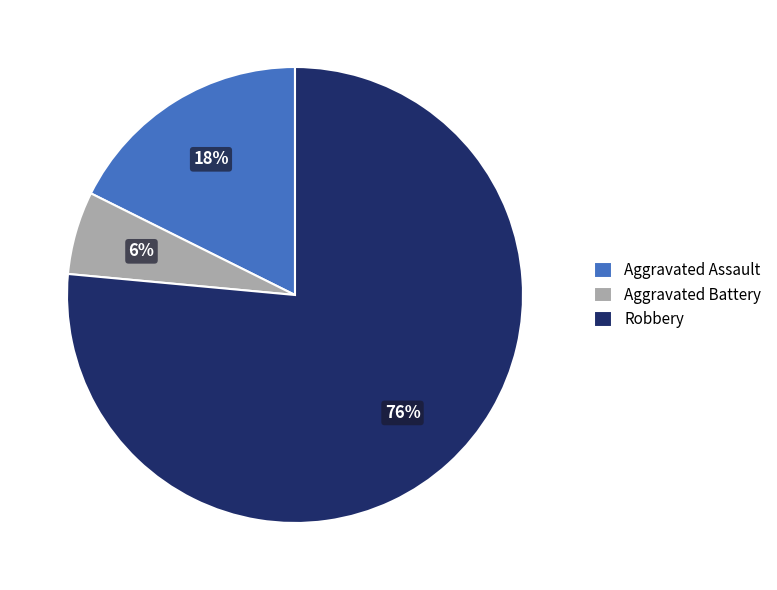

Between Robbery and Aggravated Assault, which is larger?

Robbery